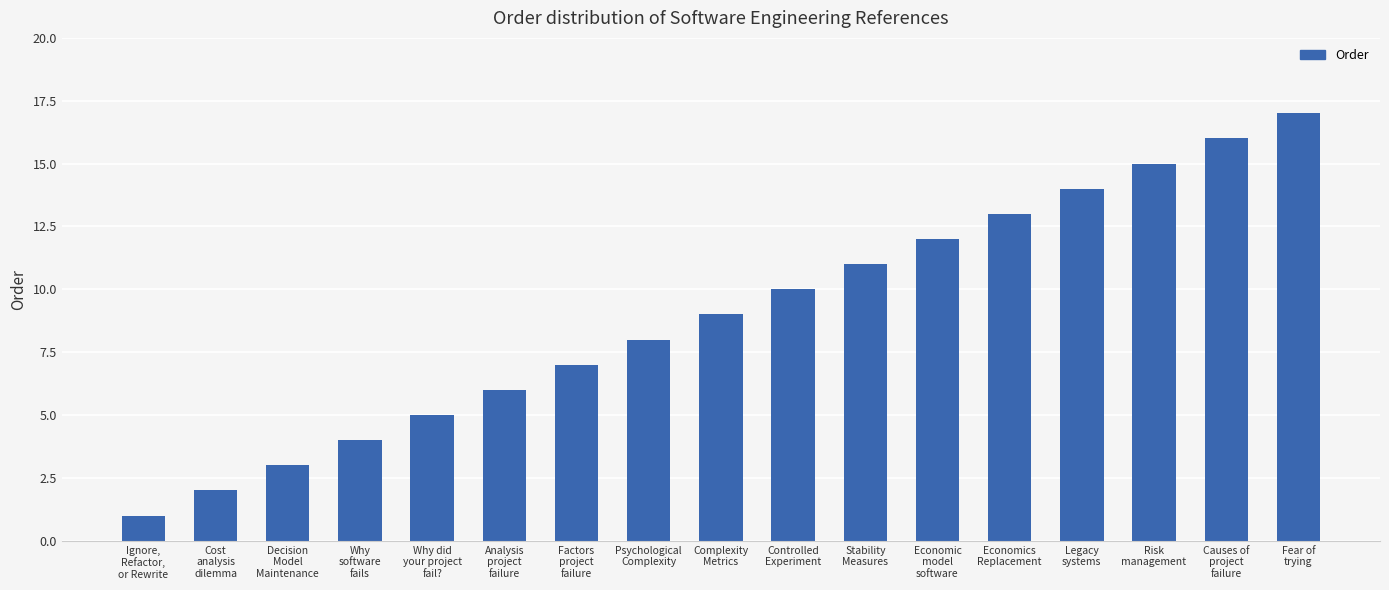

What is the minimum value shown in the chart?

1